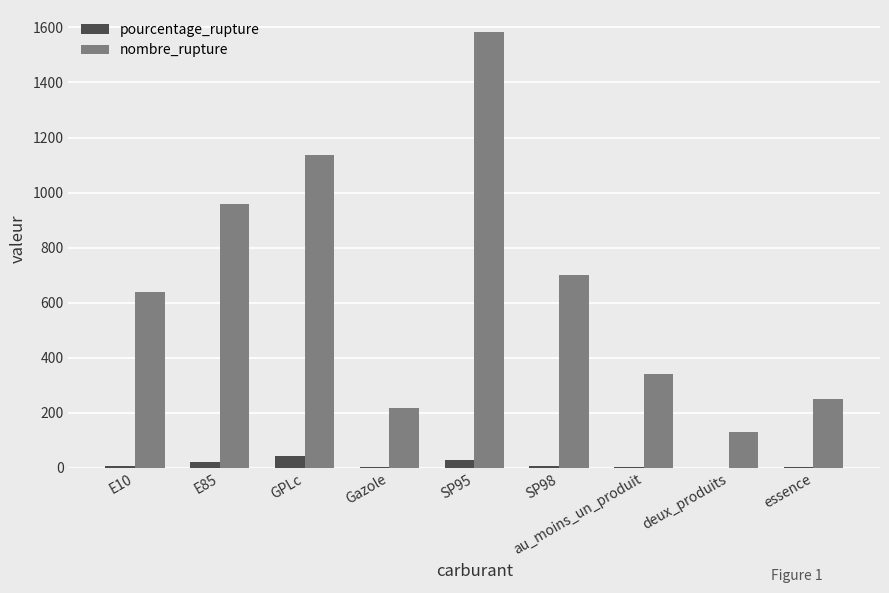

At which category is the sum across all series the highest?

SP95